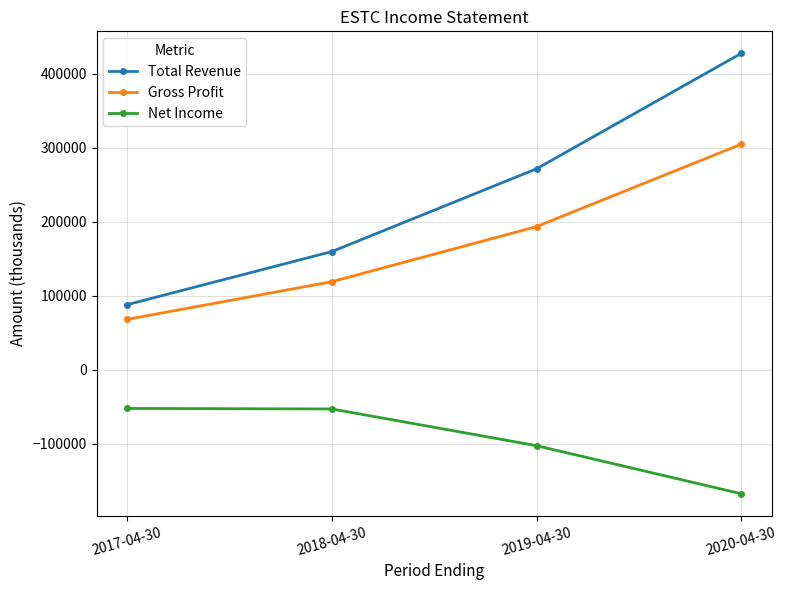

What is the maximum value shown in the chart?

427600